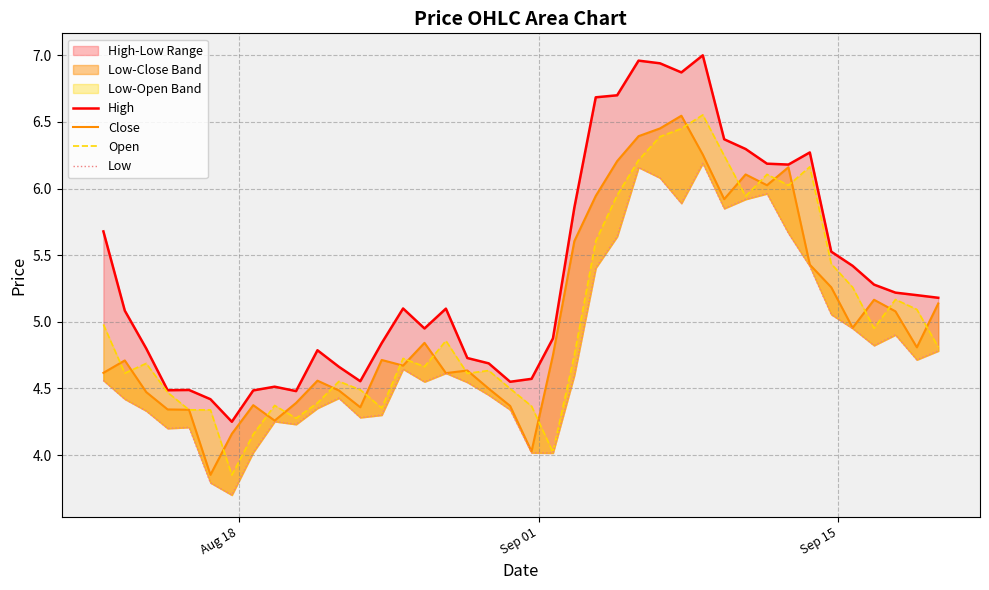

True or false: Low has more than 2 interior local peaks.

True